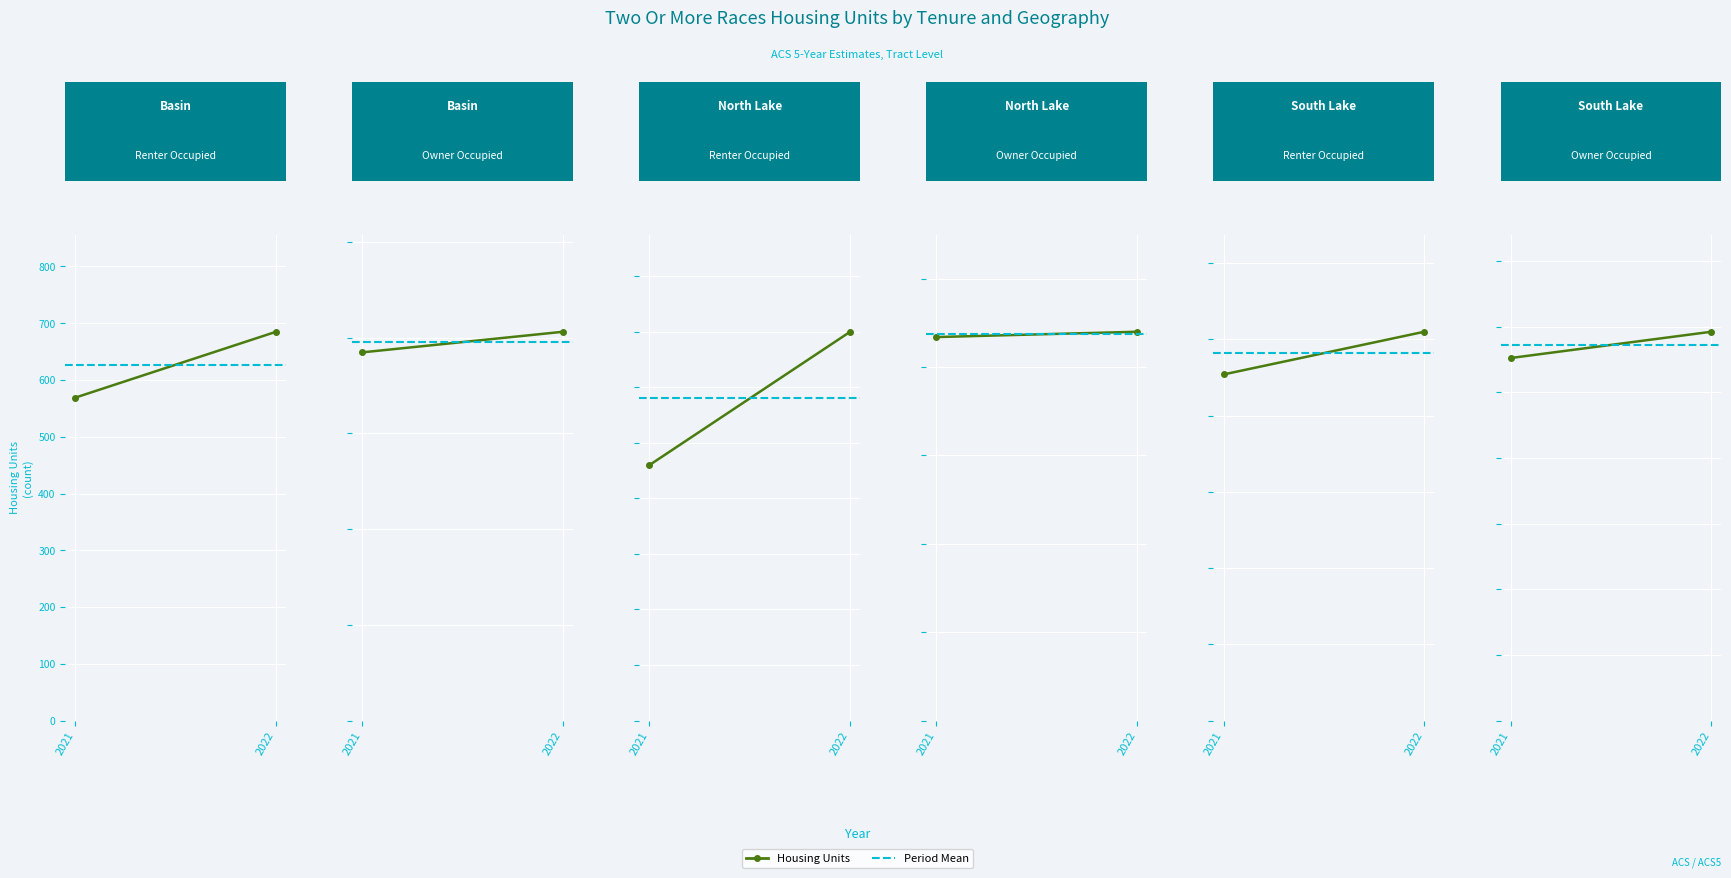

Reading left to right, extract all data points from this chart.

Basin - Renter Occupied: 569	685
Basin - Owner Occupied: 769	812
North Lake - Renter Occupied: 115	175
North Lake - Owner Occupied: 217	220
South Lake - Renter Occupied: 454	510
South Lake - Owner Occupied: 552	592